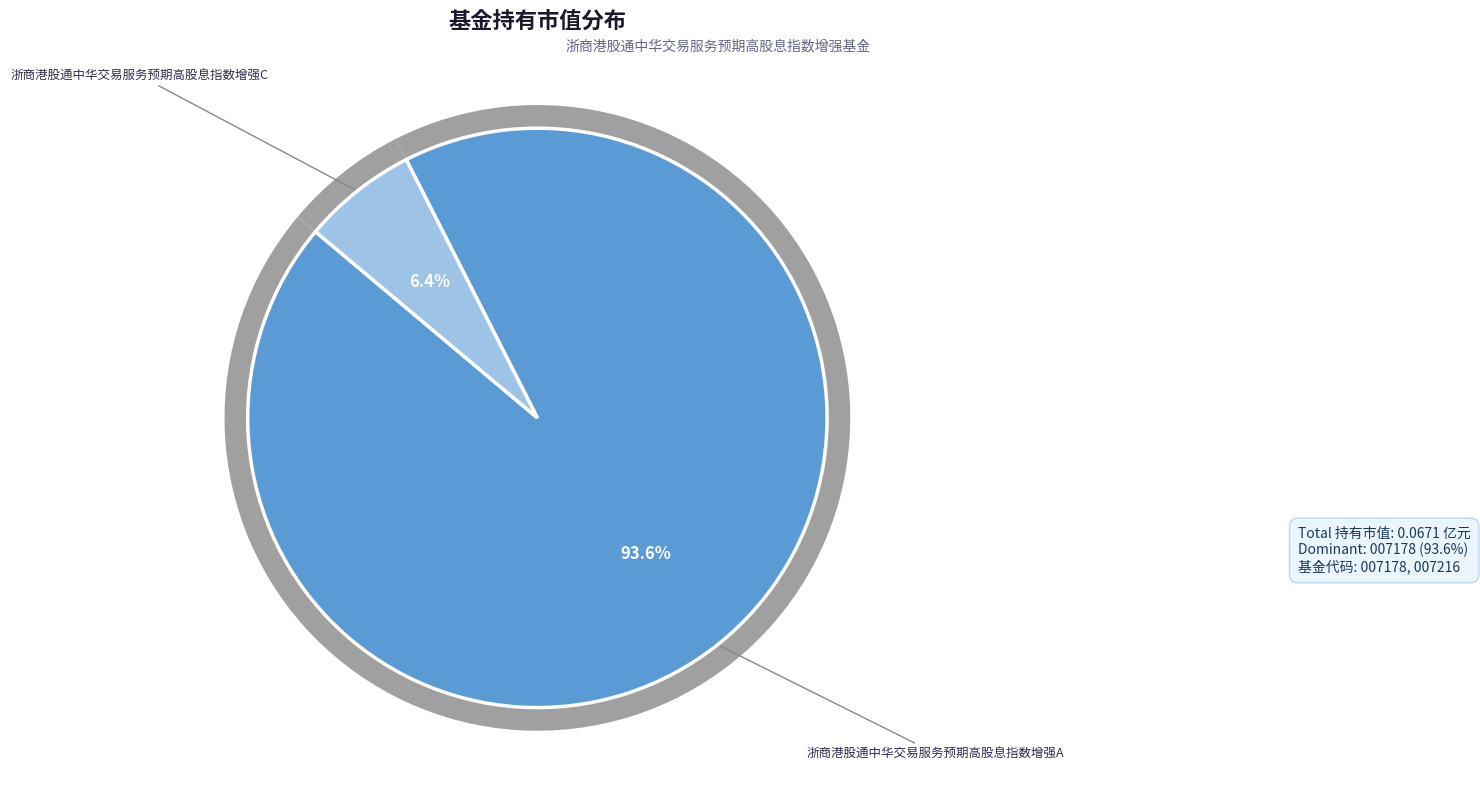

To the nearest percent, what portion does 浙商港股通中华交易服务预期高股息指数增强A represent?

94%